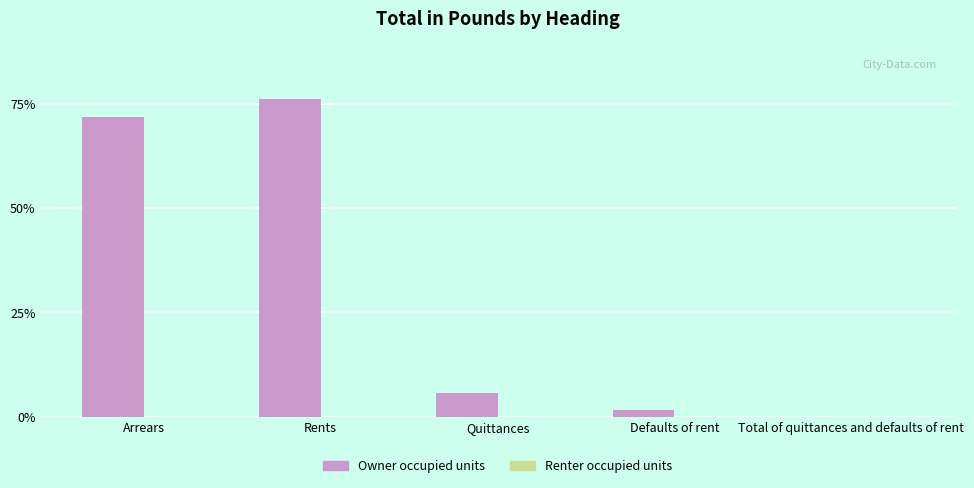

What is the sum of all values?

155.3